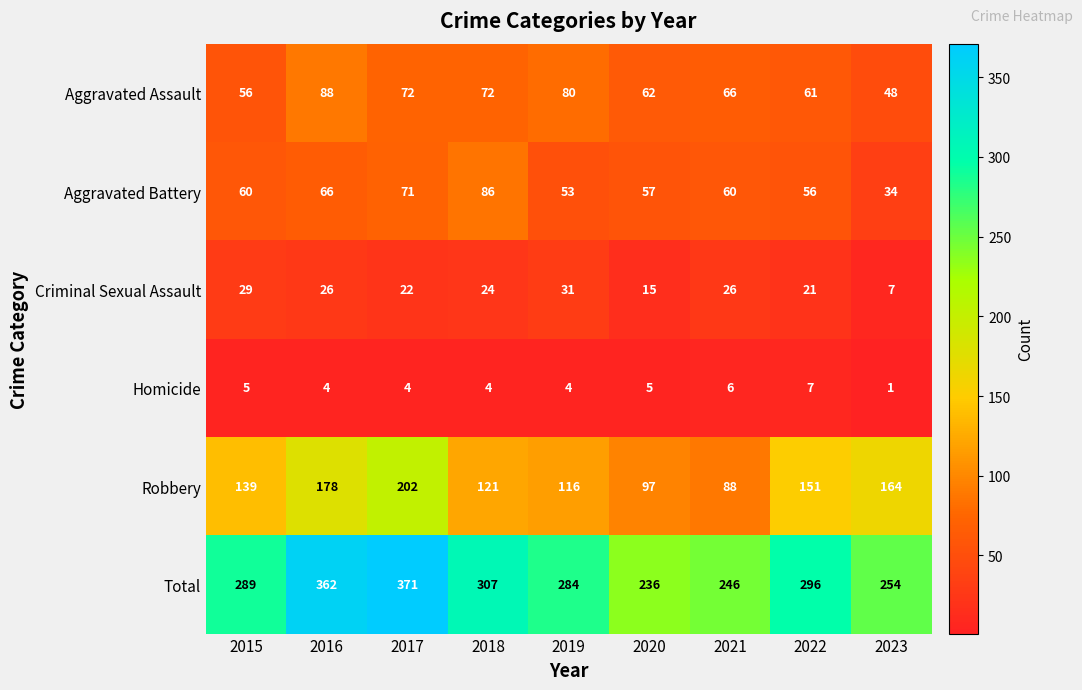

What is the total value across all series at 2021?

492